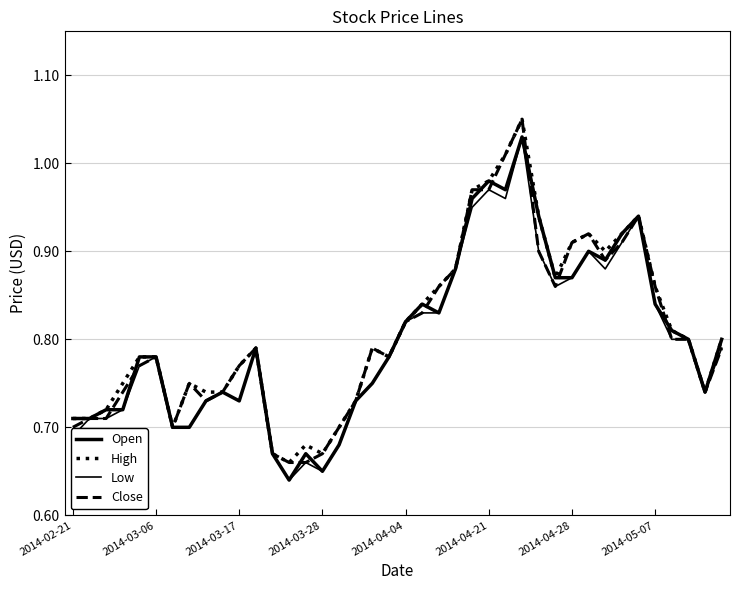

Which series has the largest total across all categories?

High